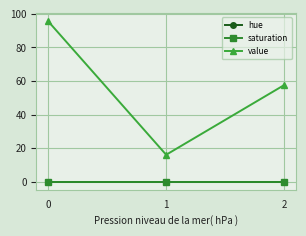

Is this an area chart (filled region under the line)?

No